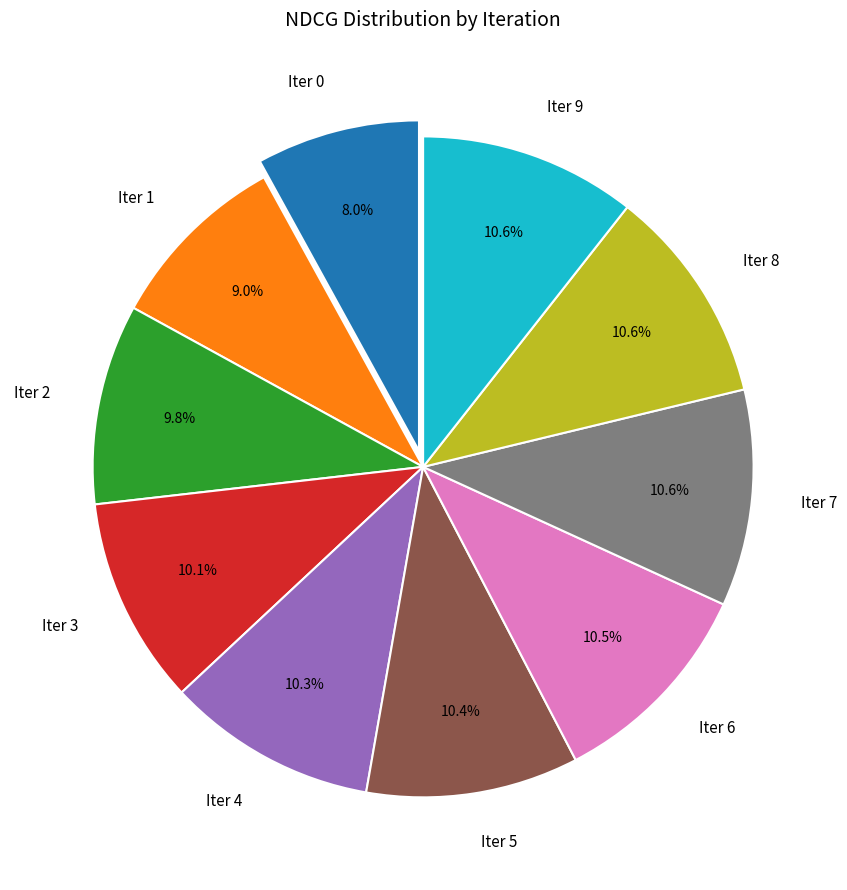

Which slice is the smallest?

Iter 0